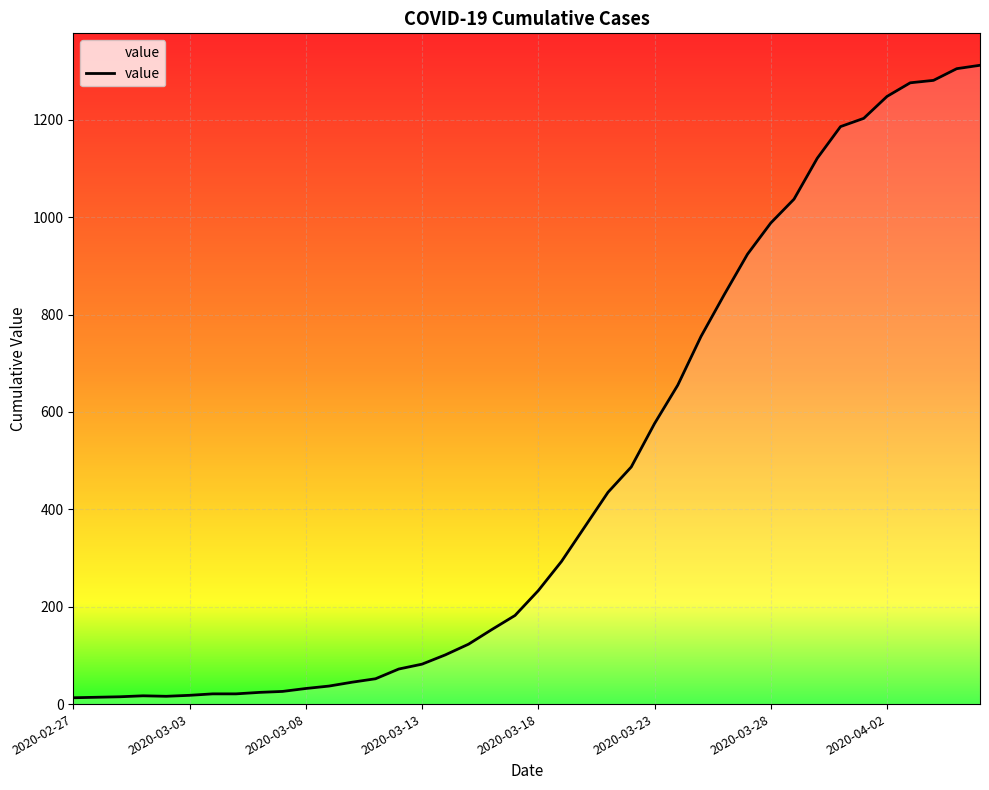

How many lines are shown in the chart?

1